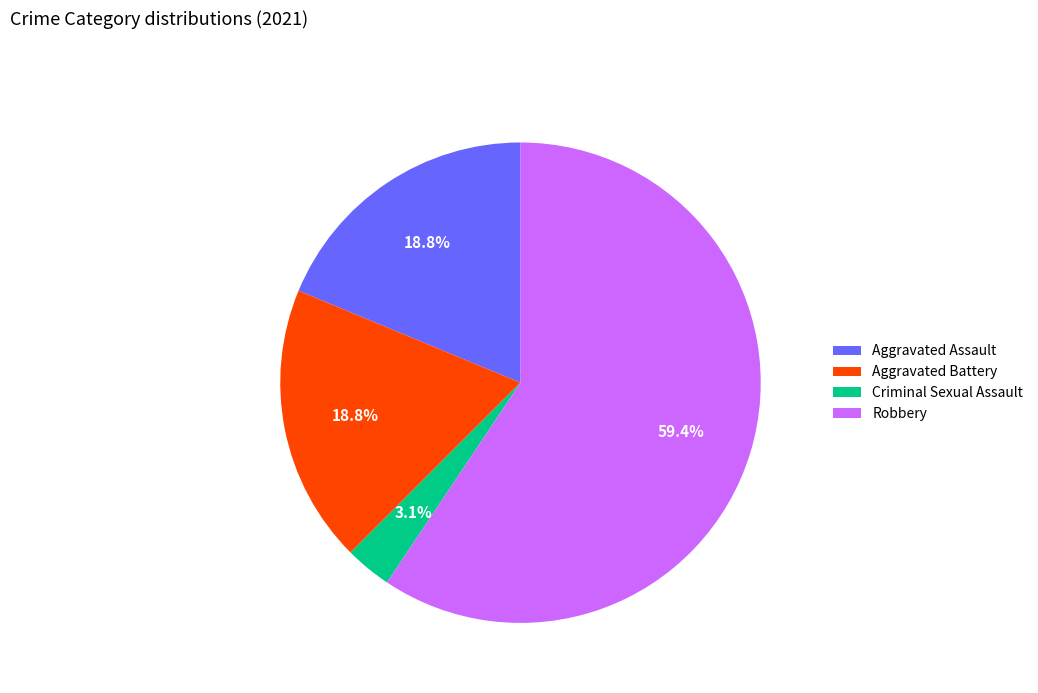

Which slice represents more than half of the pie?

Robbery